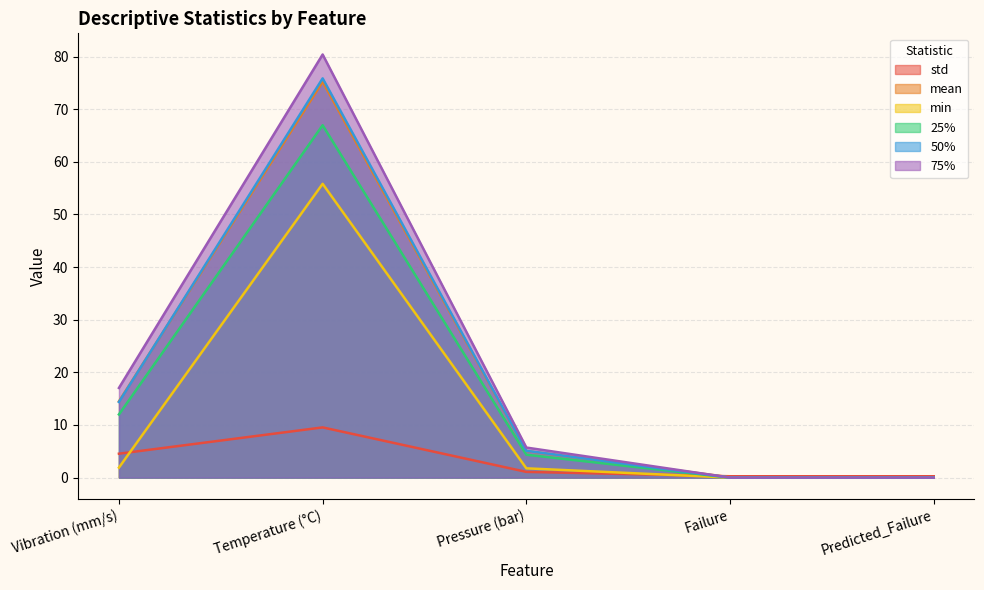

What is the value of the min point at the 1st from the left?

1.9